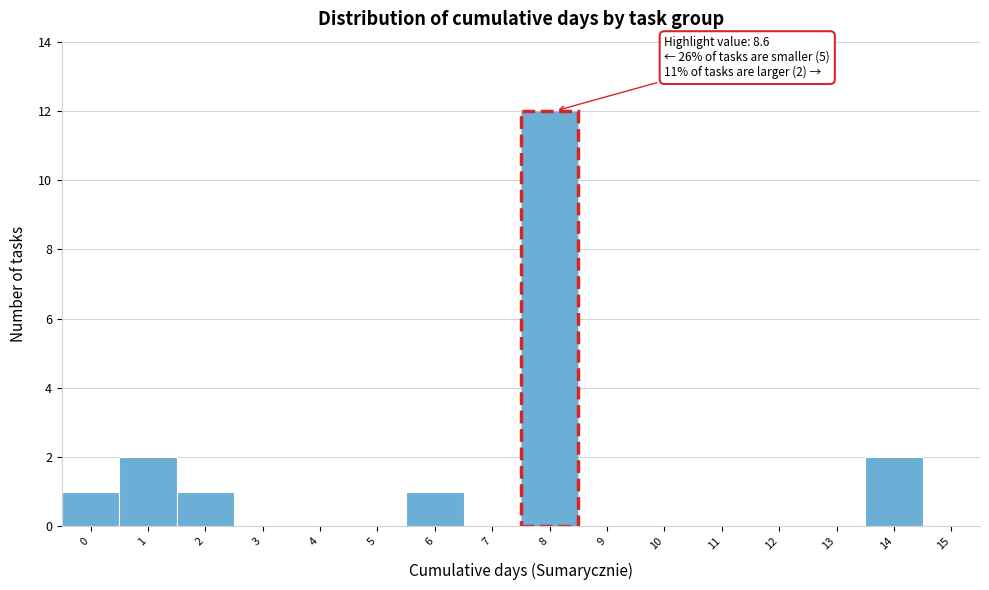

Reading left to right, extract all data points from this chart.

0=1	1=2	2=1	3=0	4=0	5=0	6=1	7=0	8=12	9=0	10=0	11=0	12=0	13=0	14=2	15=0